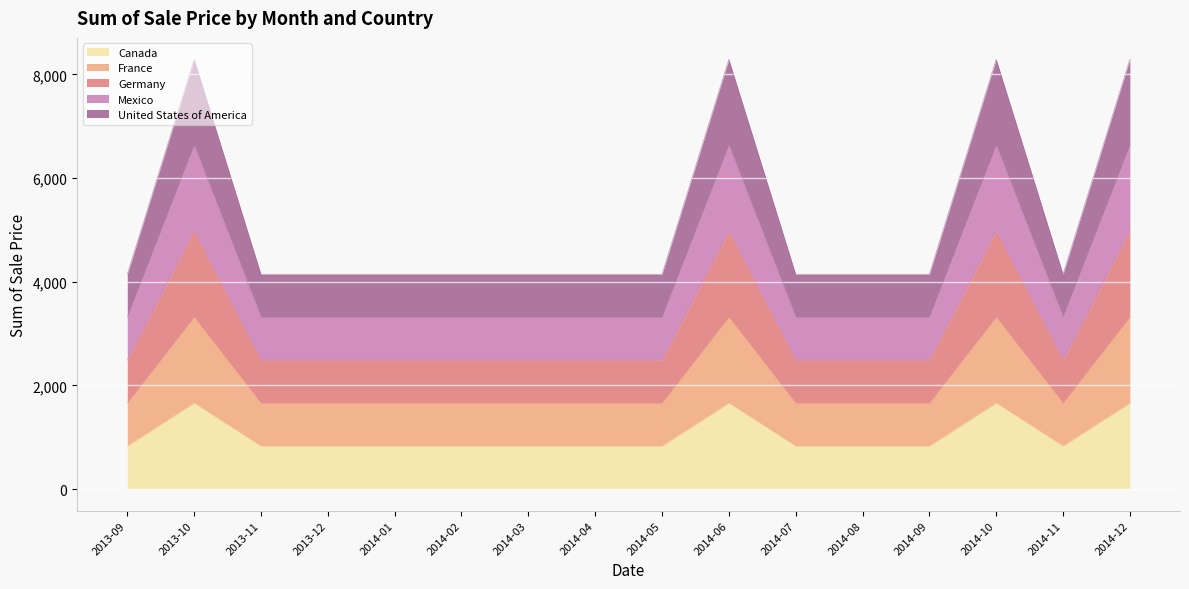

What are all the series names shown in the legend?

Canada, France, Germany, Mexico, United States of America